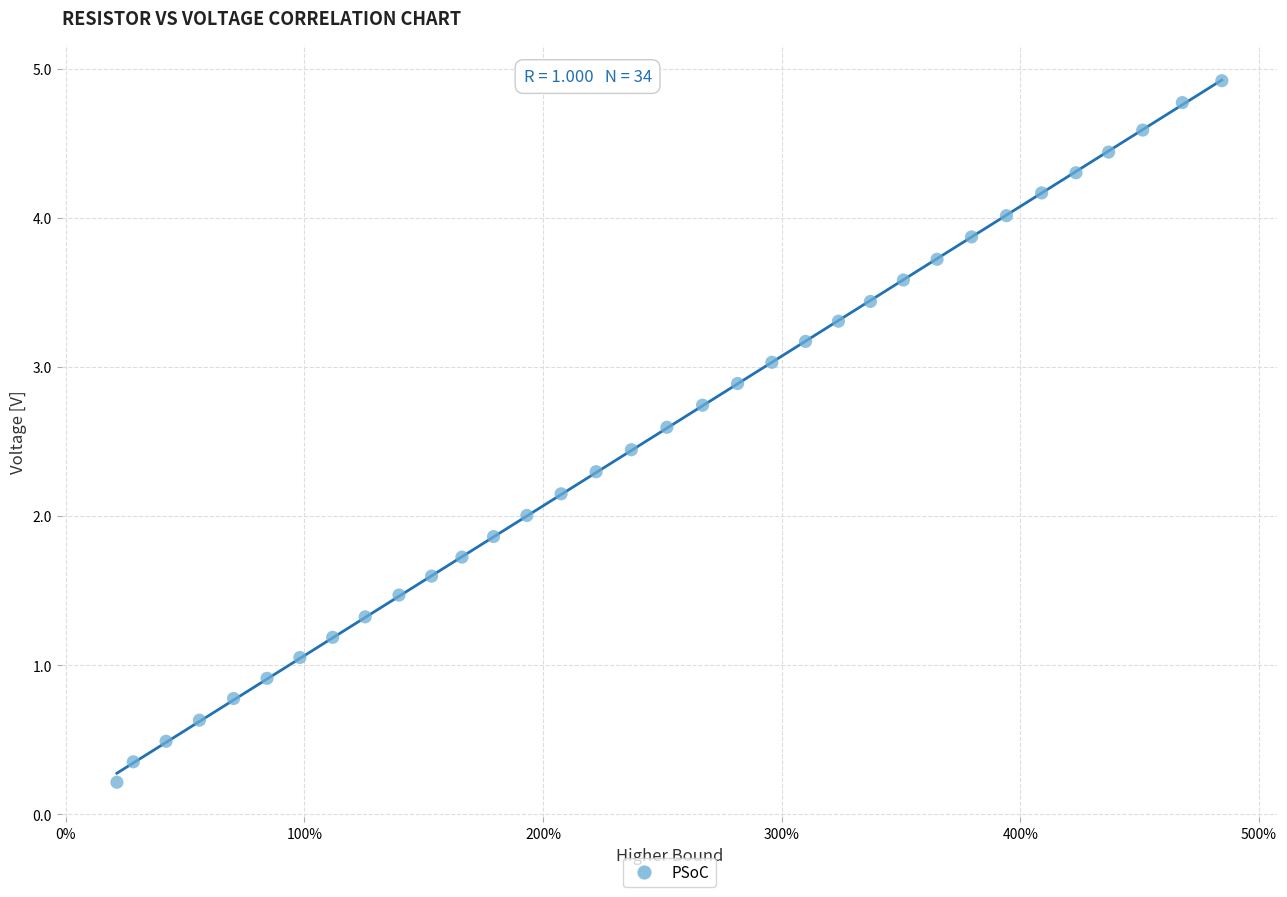

What is the range of X values (max minus min)?

4.6